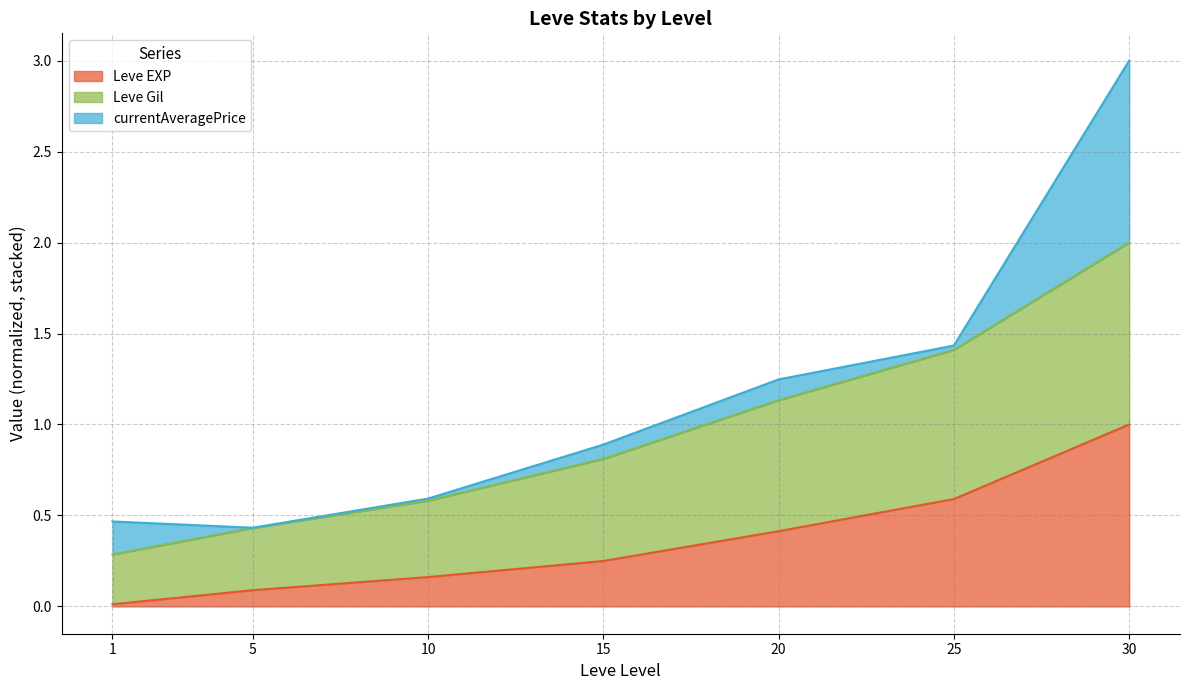

At which label does Leve EXP reach its minimum?

1